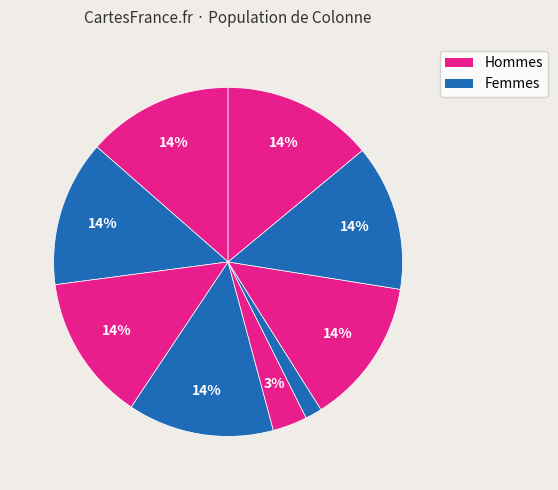

Count the number of slices in the pie.

9